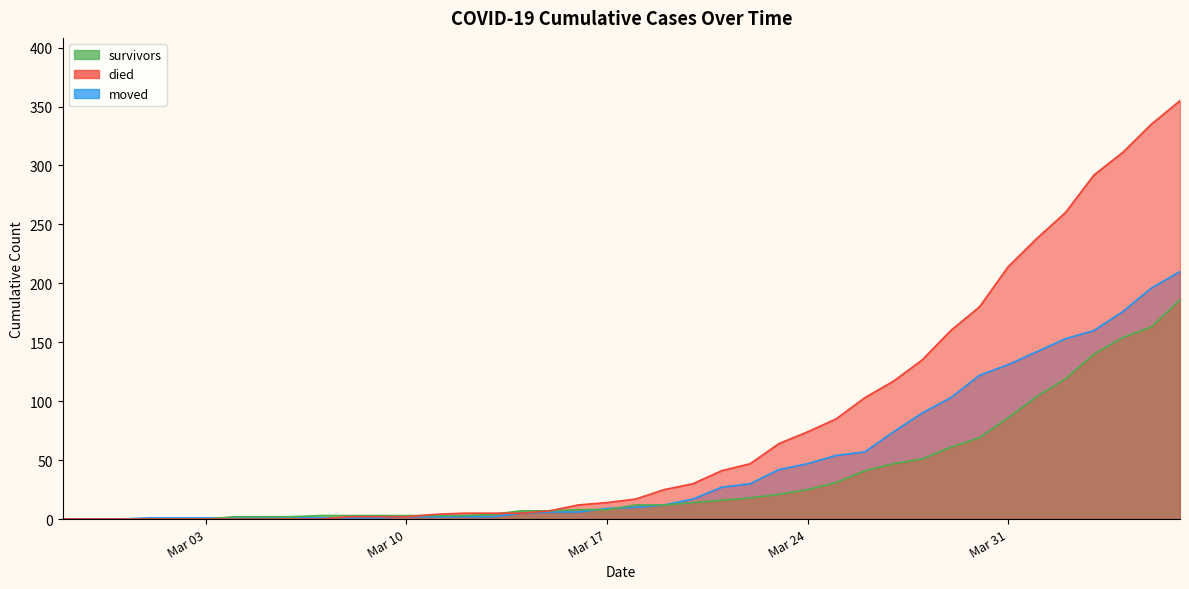

True or false: survivors has a value of 2 at 2020-03-04.

True